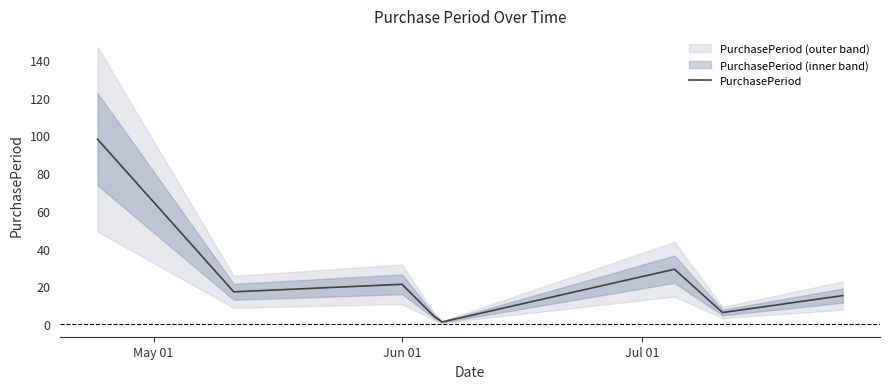

True or false: the data shows 33 at Jun 01.

False